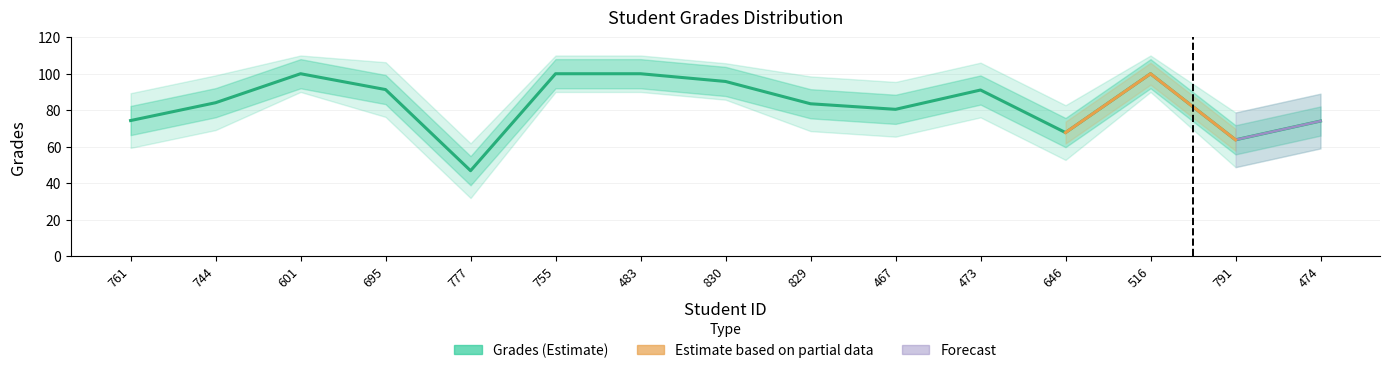

Reading right to left, extract all data points from this chart.

474=74.1	791=63.8	516=100.0	646=67.7	473=91.1	467=80.5	829=83.5	830=95.8	483=100.0	755=100.0	777=46.8	695=91.3	601=100.0	744=84.1	761=74.3